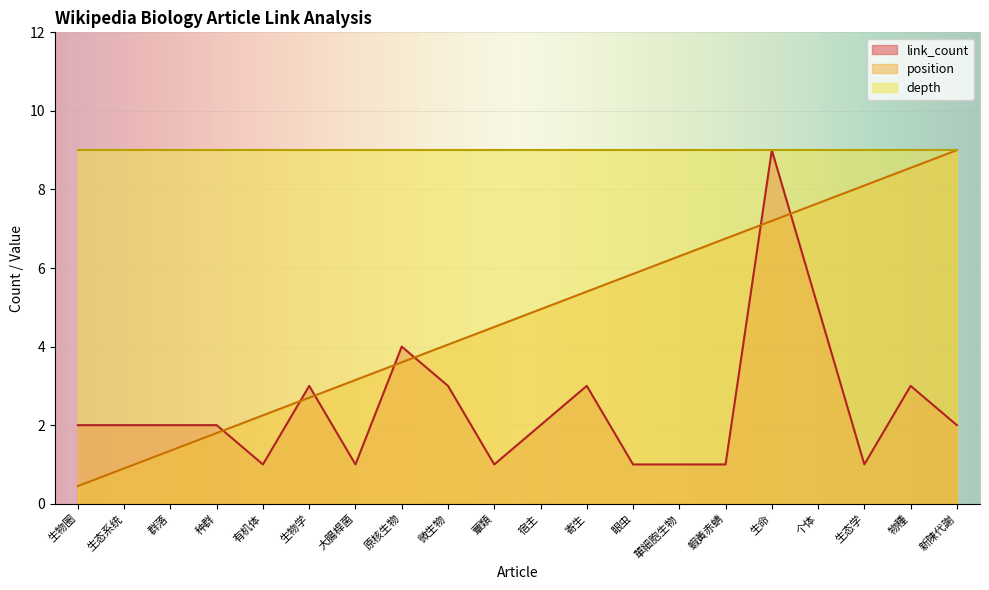

Rank the series at 大腸桿菌 from highest to lowest value.

depth, position, link_count